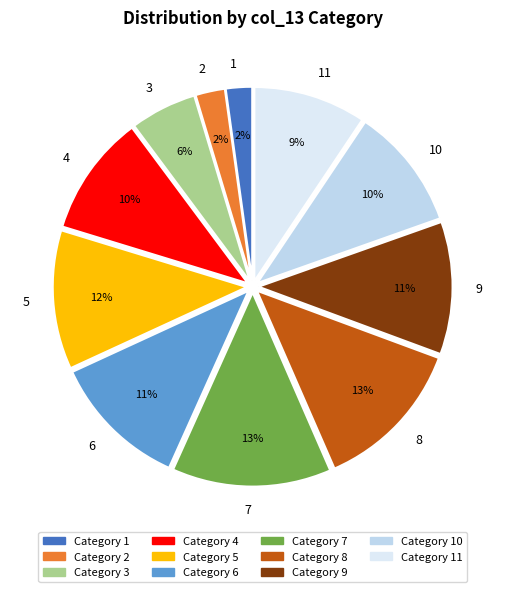

The 8 slice represents 13% of the pie. True or false?

True